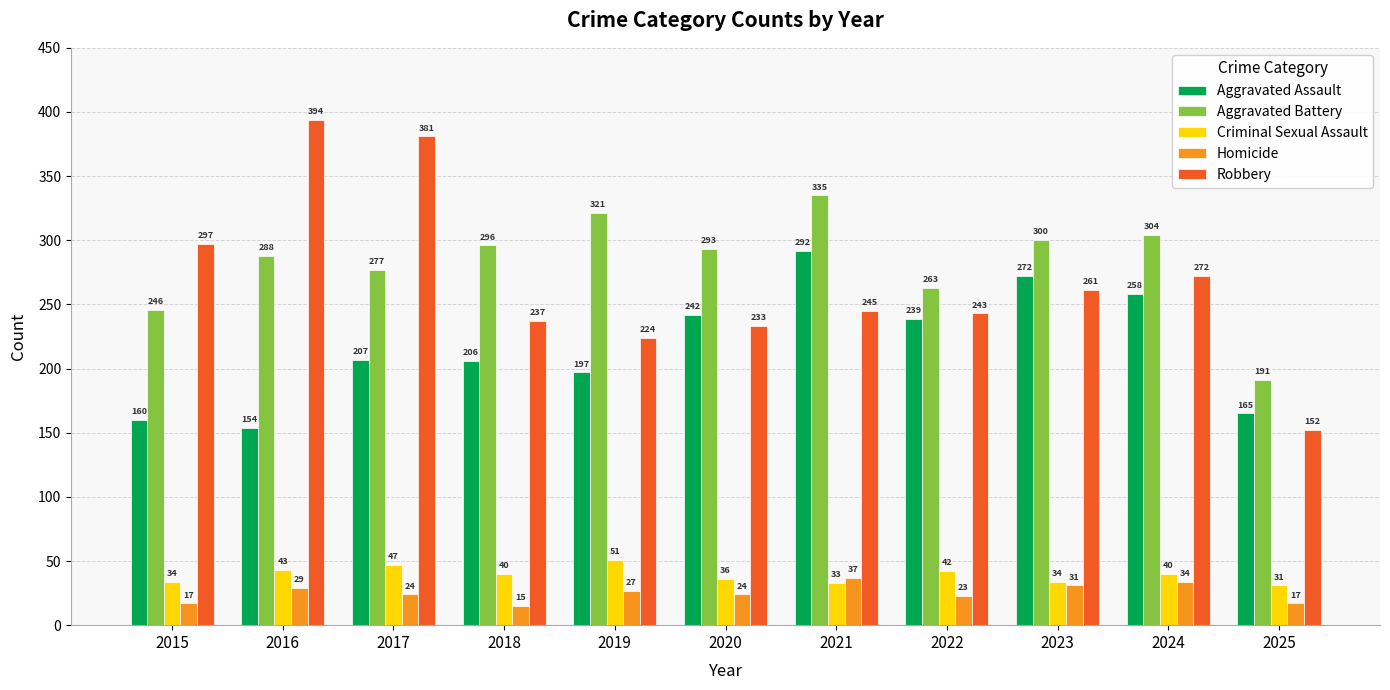

Count the number of categories in the chart.

11